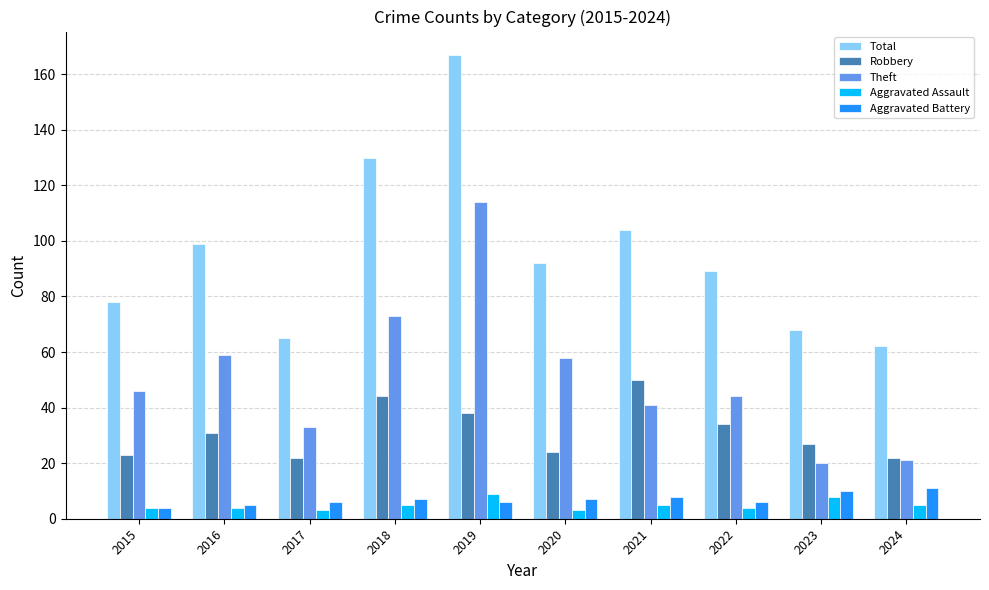

Reading right to left, what are all the values shown in this chart?

Total: 62	68	89	104	92	167	130	65	99	78
Robbery: 22	27	34	50	24	38	44	22	31	23
Theft: 21	20	44	41	58	114	73	33	59	46
Aggravated Assault: 5	8	4	5	3	9	5	3	4	4
Aggravated Battery: 11	10	6	8	7	6	7	6	5	4